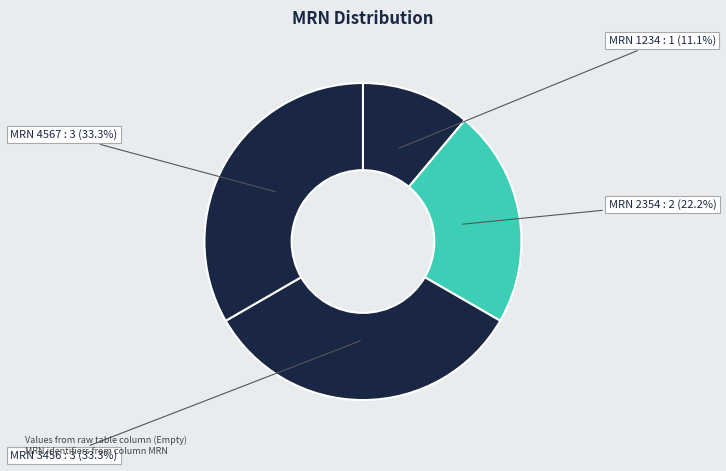

Is the sum of MRN 3456 : 3 (33.3%) and MRN 1234 : 1 (11.1%) greater than half?

No